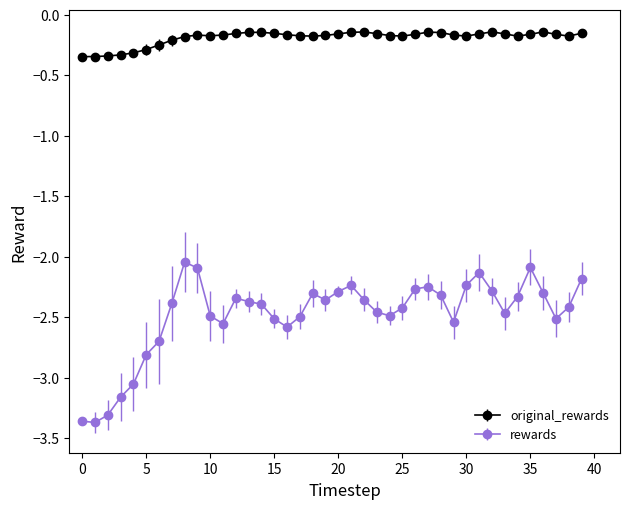

Which series has the largest range (max minus min)?

rewards